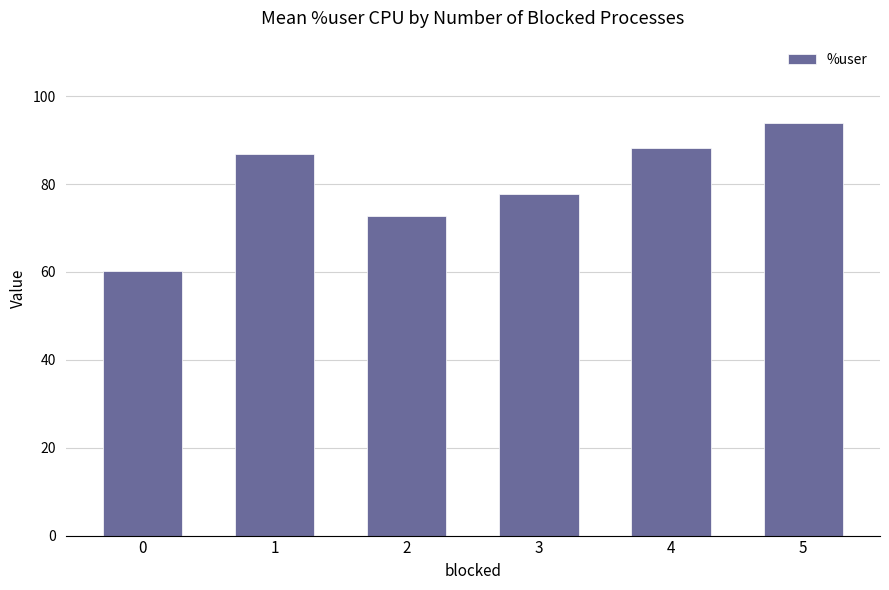

What is the maximum value shown in the chart?

93.9